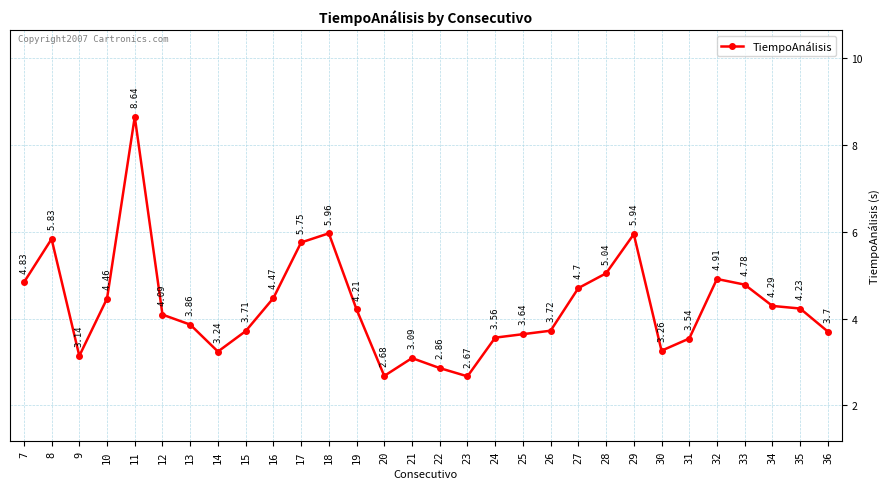

Where does the data first go above 4?

7